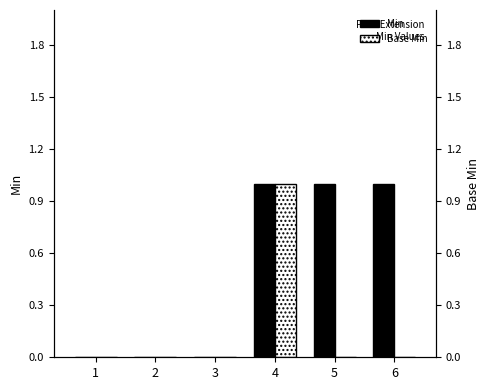

How many series are shown in this chart?

2